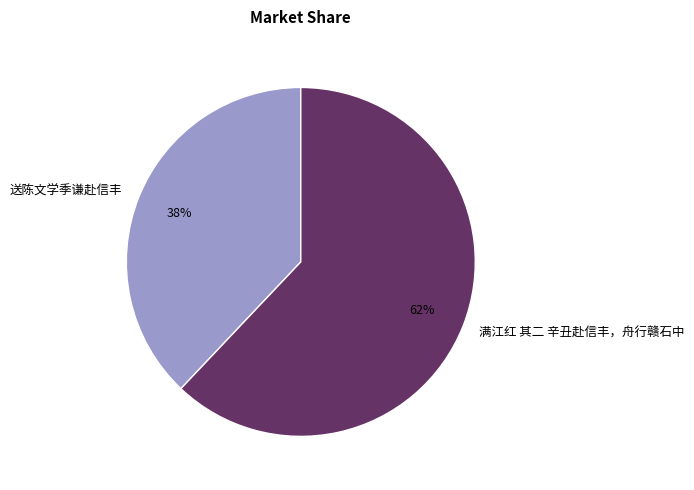

Is there a majority slice in this chart?

Yes